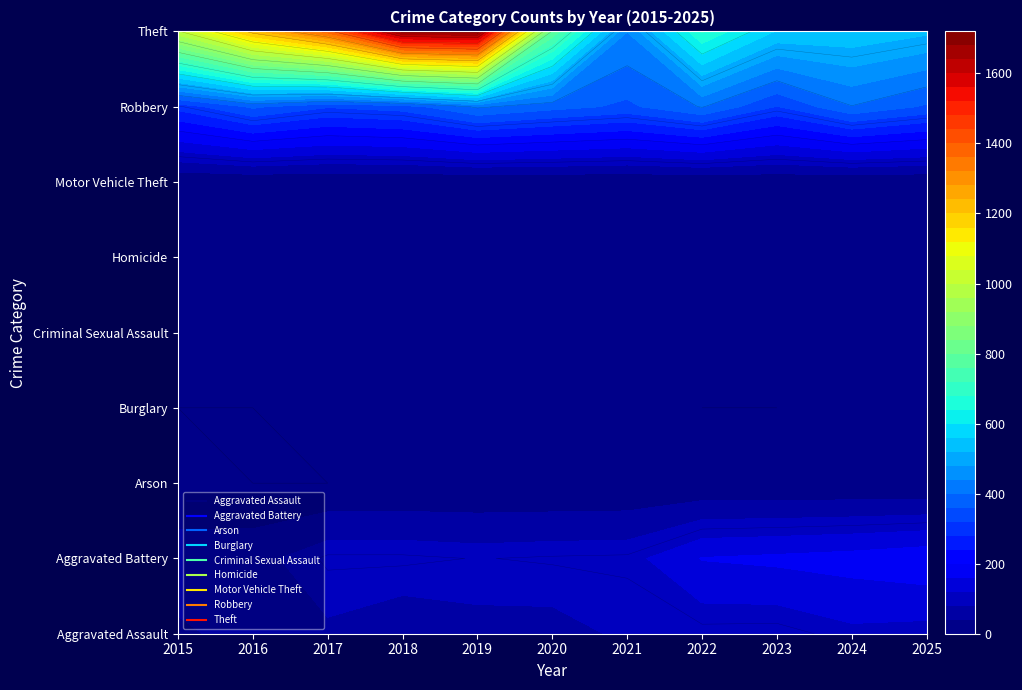

Which label corresponds to the smallest value in the chart?

2016